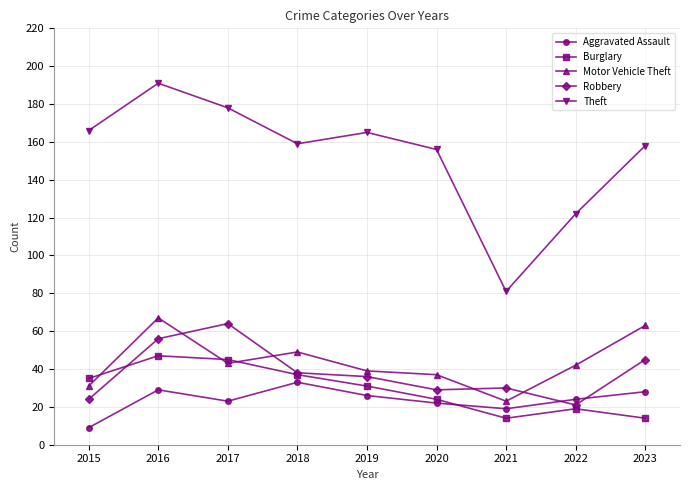

What is the maximum value for Motor Vehicle Theft?

67